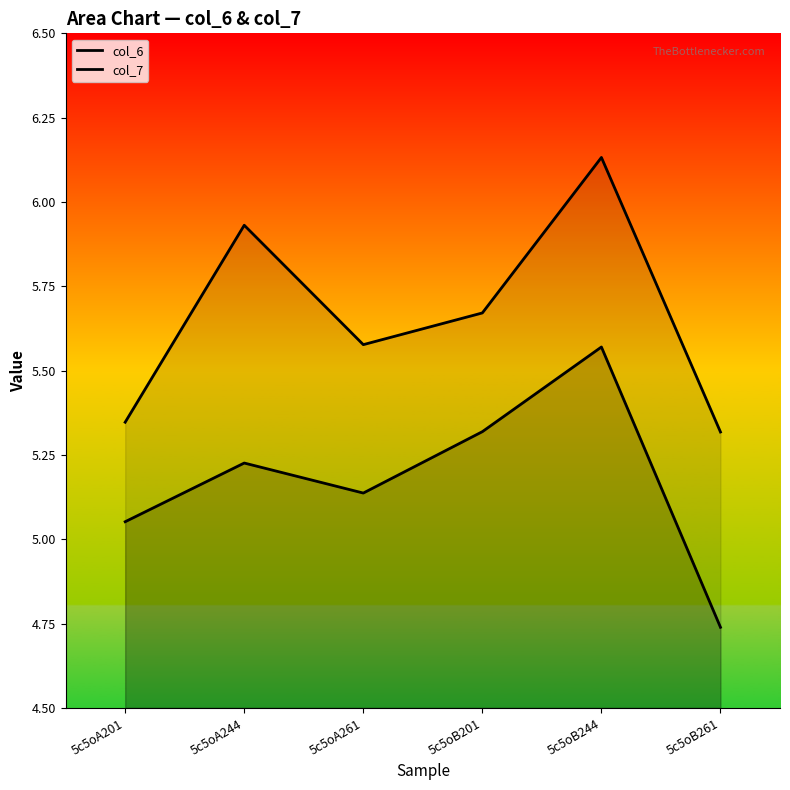

Which has a higher value, 5c5oA244 or 5c5oB201?

5c5oB201